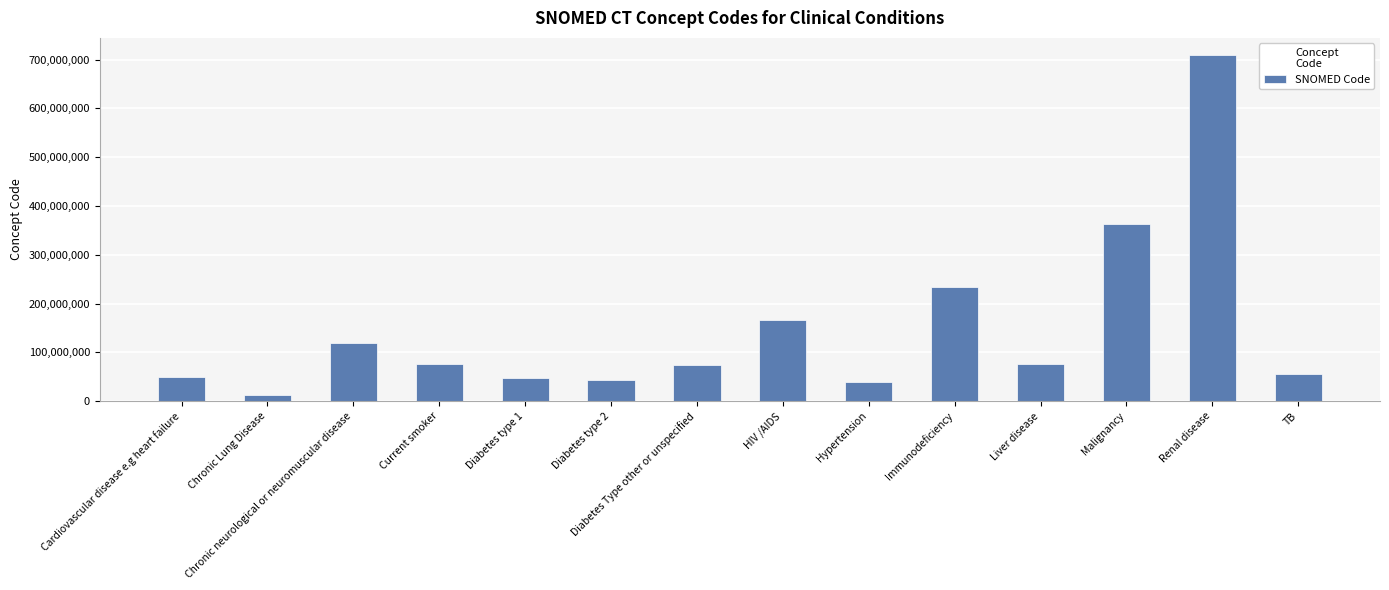

What is the average value?

147702933